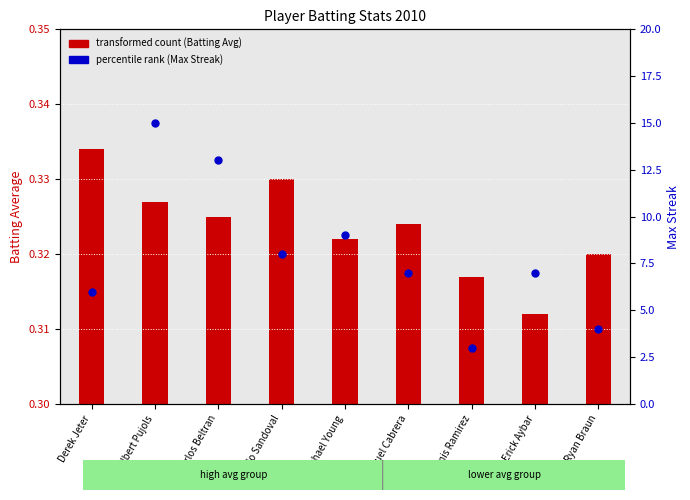

Which series has the largest Y range (max minus min)?

percentile rank (Max Streak)